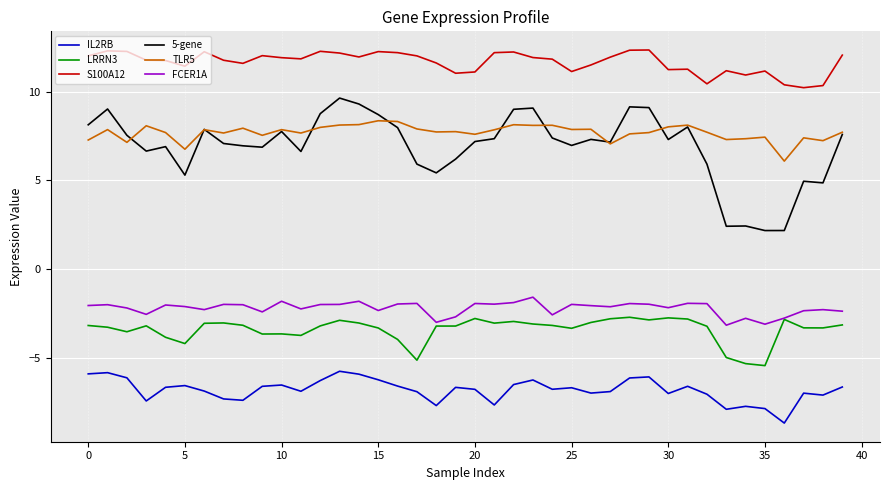

In TLR5, how many points are lower than both neighbors (excluding endpoints)?

13